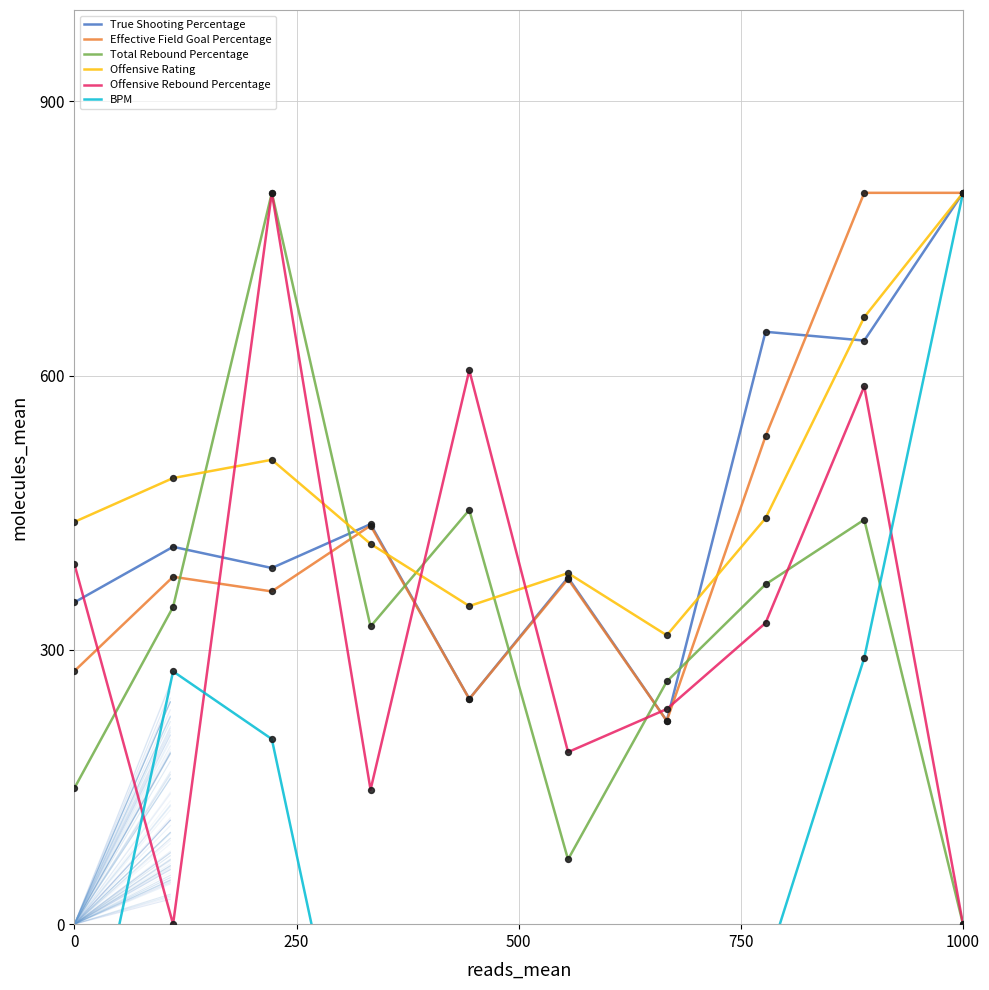

True or false: True Shooting Percentage and Offensive Rebound Percentage cross at least once.

True